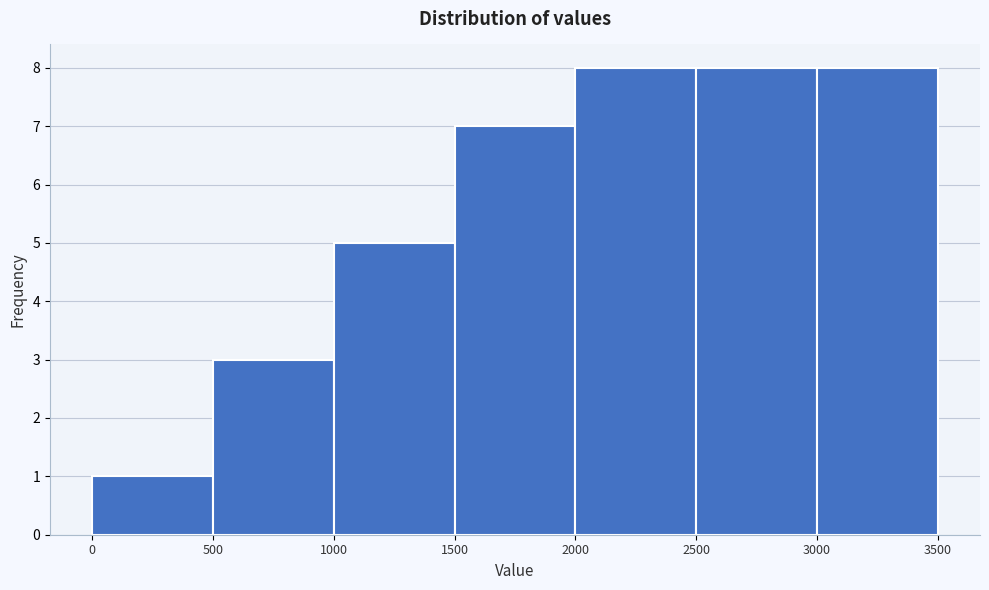

How tall is the bar that spans 2000 to 2500 on the x-axis? The values are not printed on the chart, so give them approximately, as read against the axis.

8